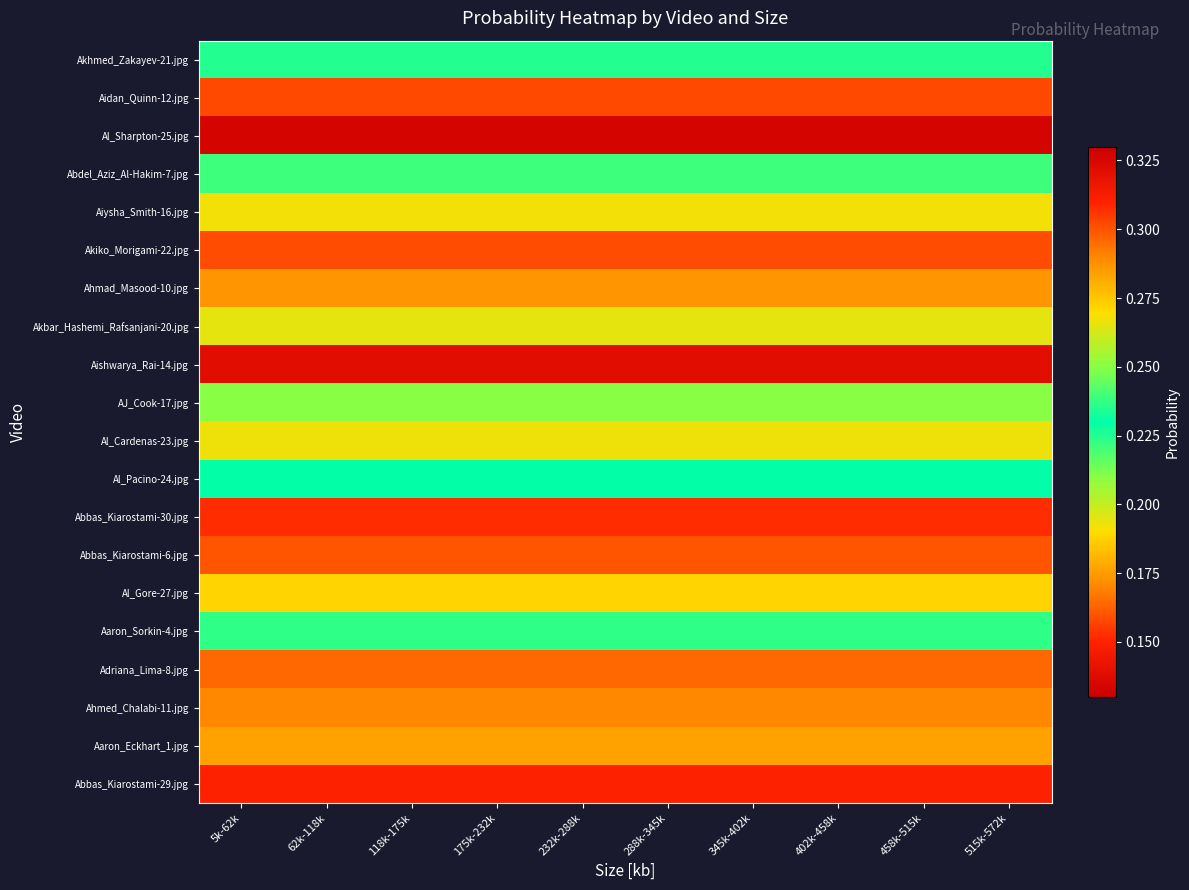

What is the spread (max minus min) of values at 5k-62k?

0.2